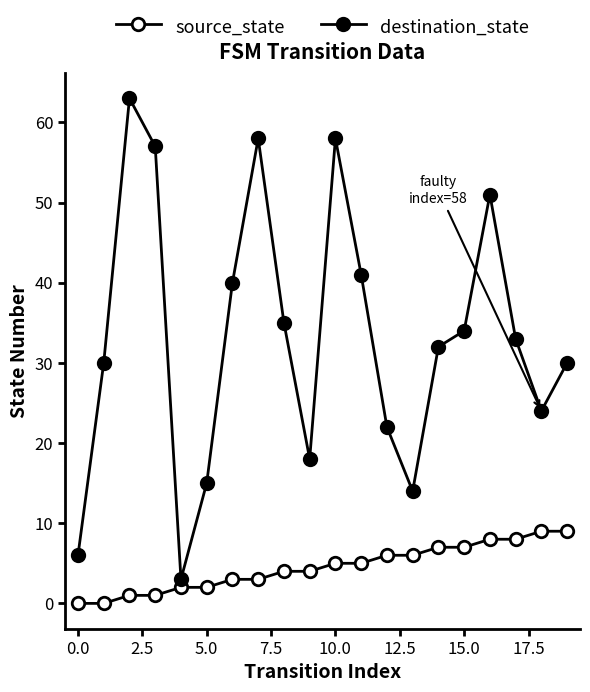

What is the label of the 4th point from the right?

16